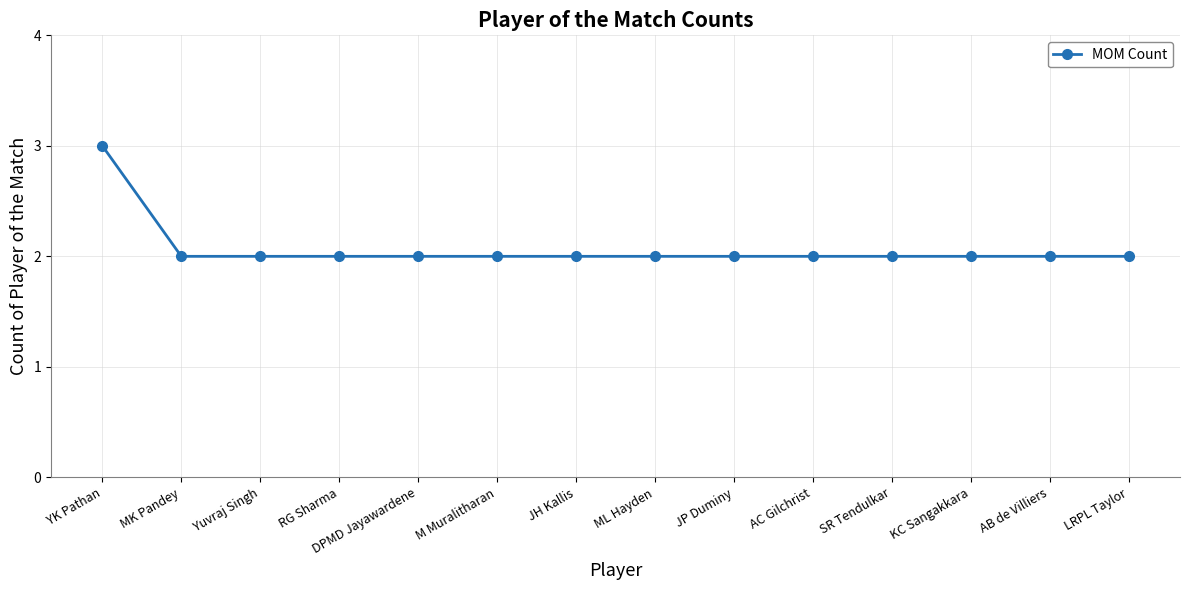

Reading left to right, extract all data points from this chart.

3	2	2	2	2	2	2	2	2	2	2	2	2	2